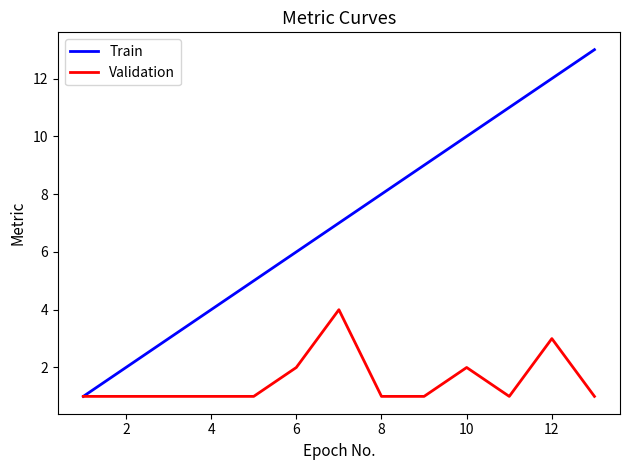

What is the difference between the maximum and second lowest values in the Train series?

11